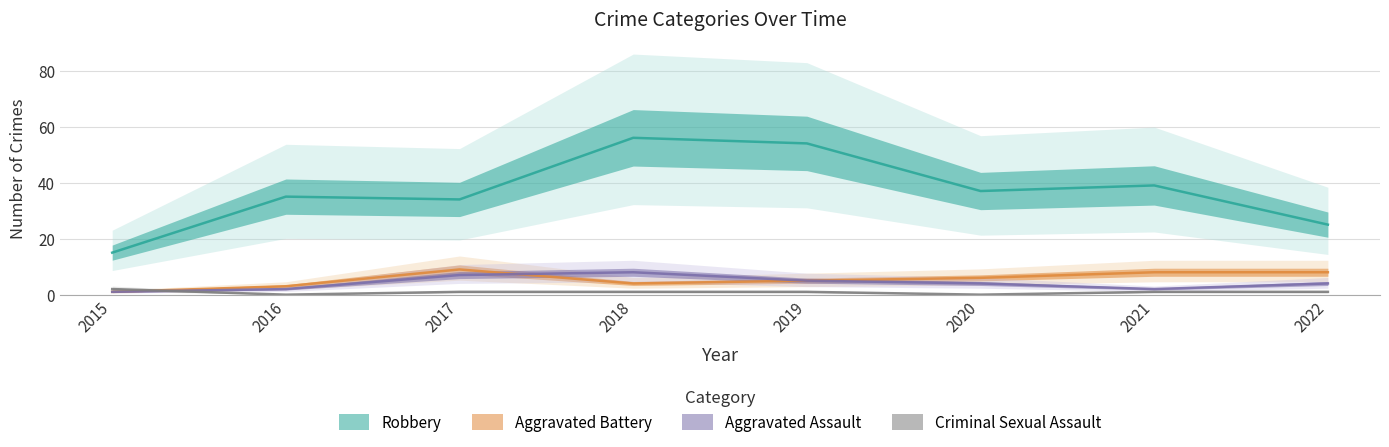

True or false: Aggravated Battery and Aggravated Assault cross at least once.

True